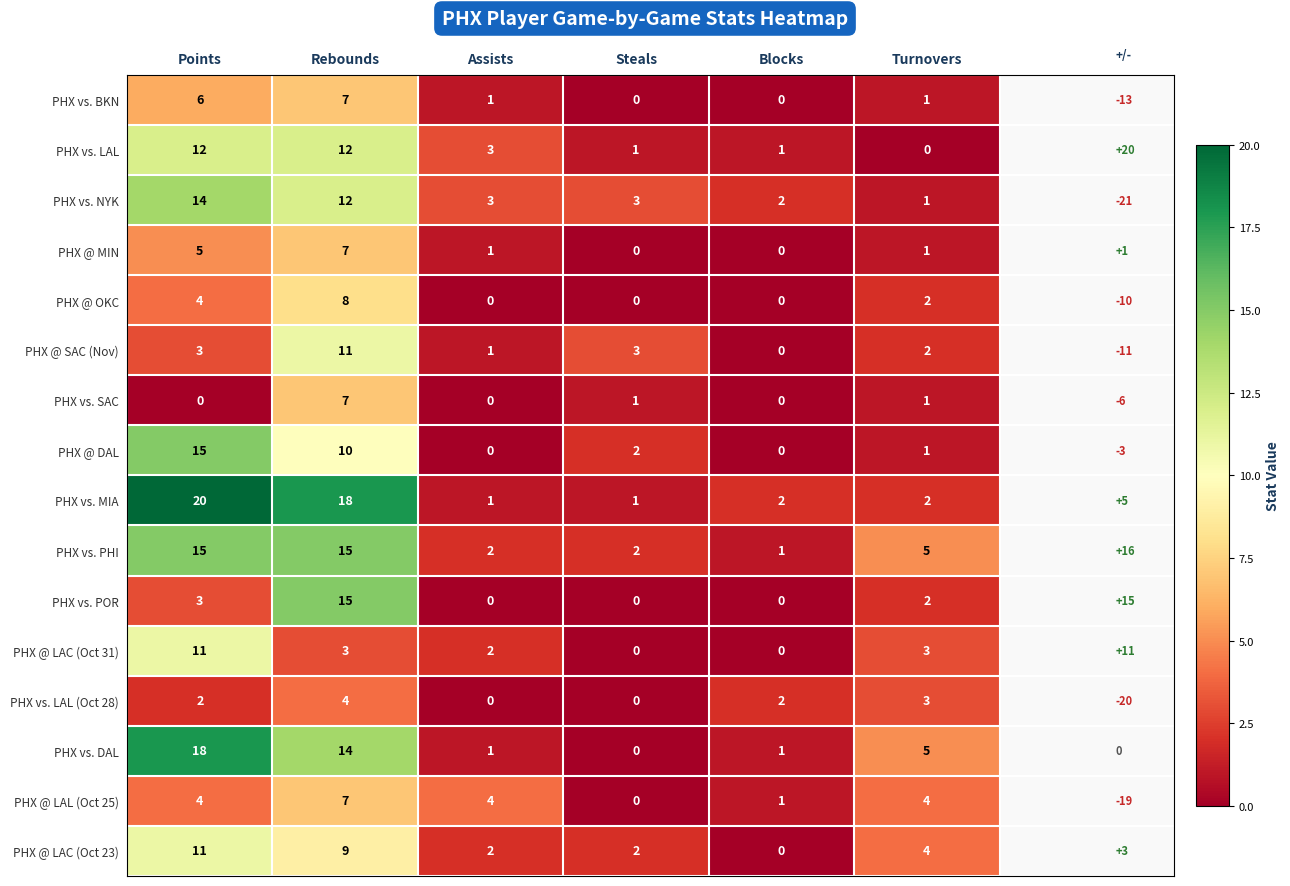

How many values in the PHX vs. POR series exceed 2?

2